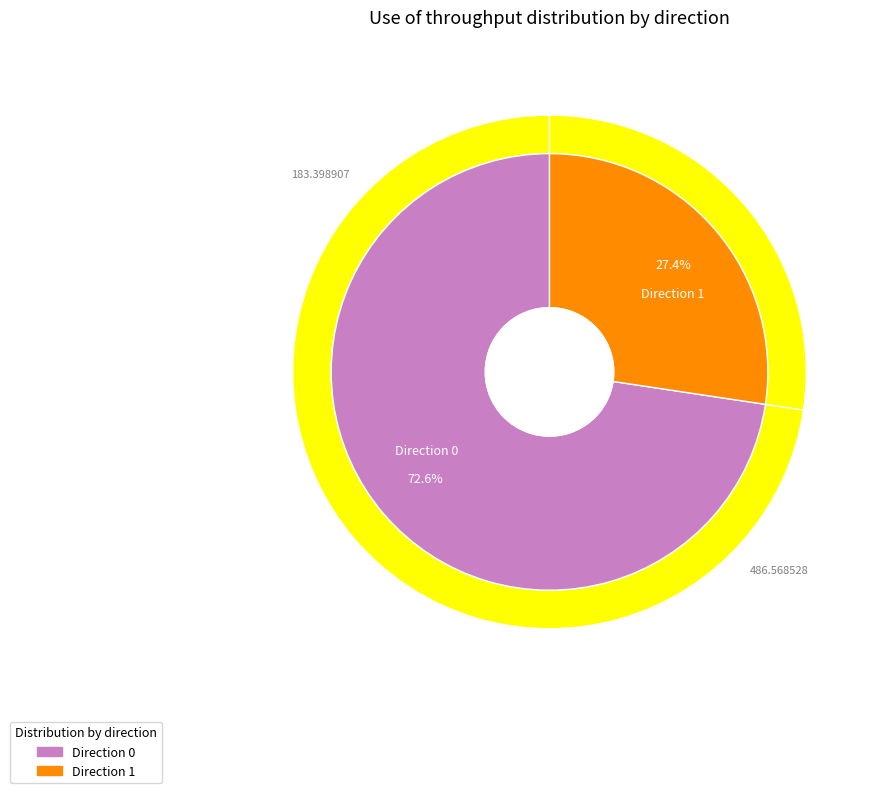

Is there a majority slice in this chart?

Yes